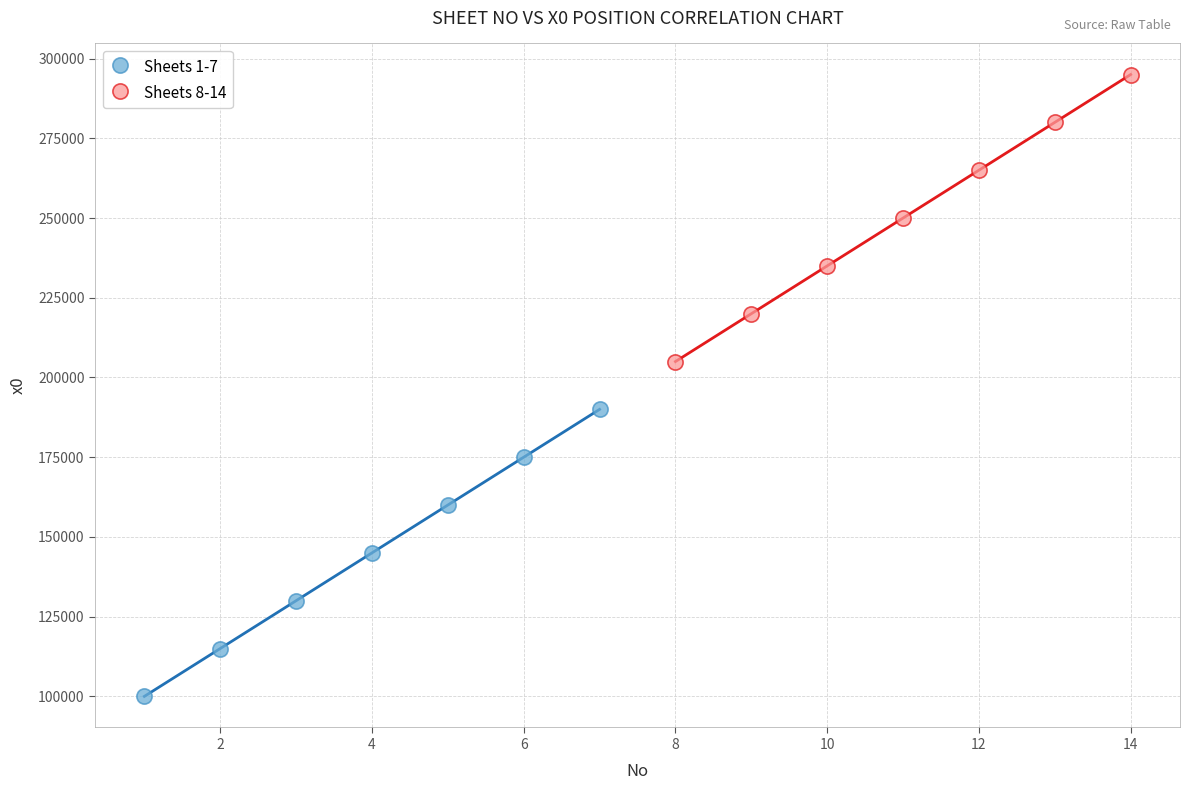

Which series contains the highest Y value?

Sheets 8-14